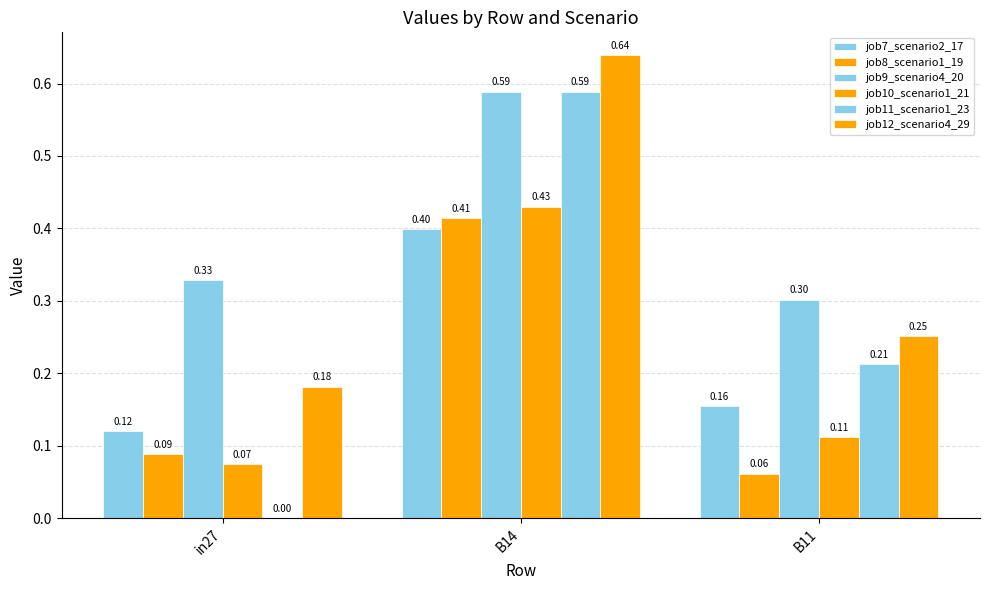

How many distinct data groups are displayed?

6